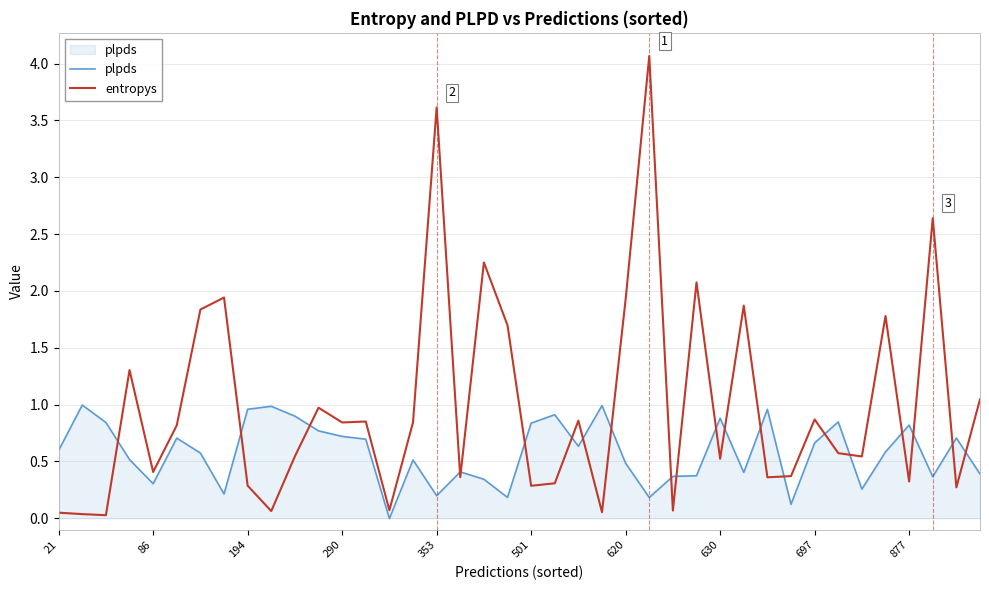

List the series in order of their peak value, highest first.

entropys, plpds